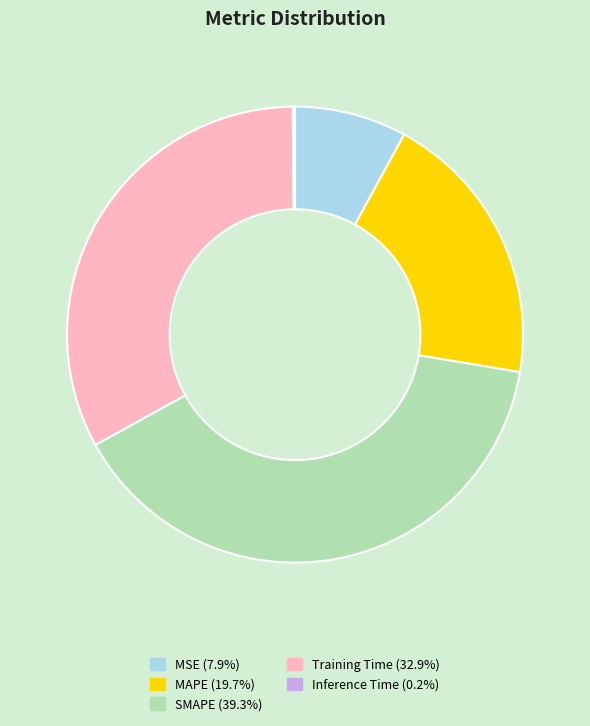

Is there a majority slice in this chart?

No